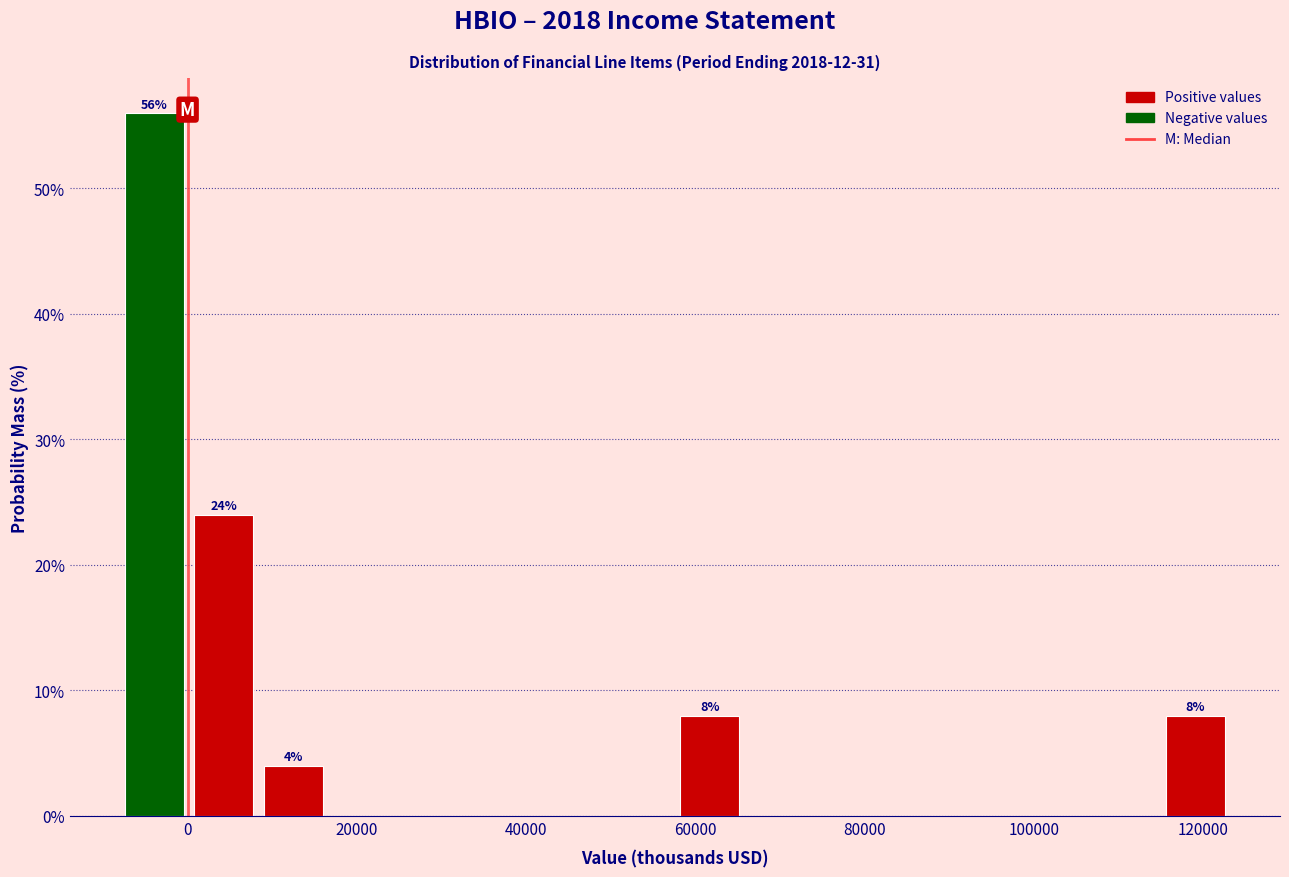

Over which range of the x-axis is the bar tallest?

-8000 to 200